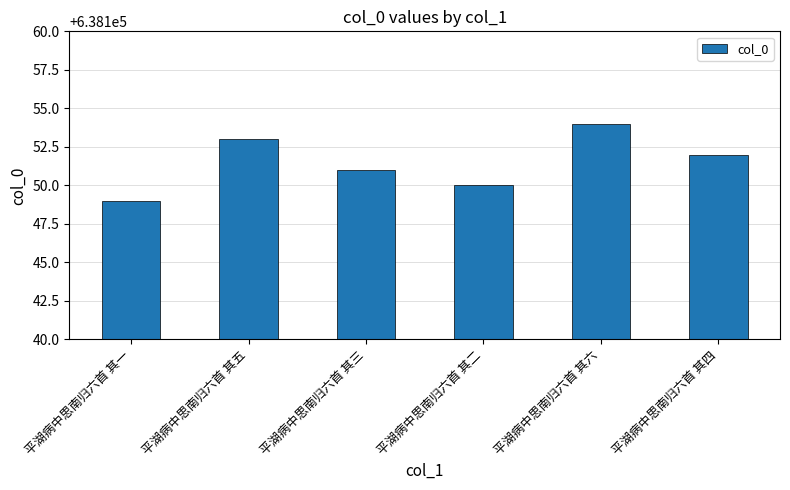

What is the sum of the values at 平湖病中思南归六首 其六 and 平湖病中思南归六首 其四?

1276306